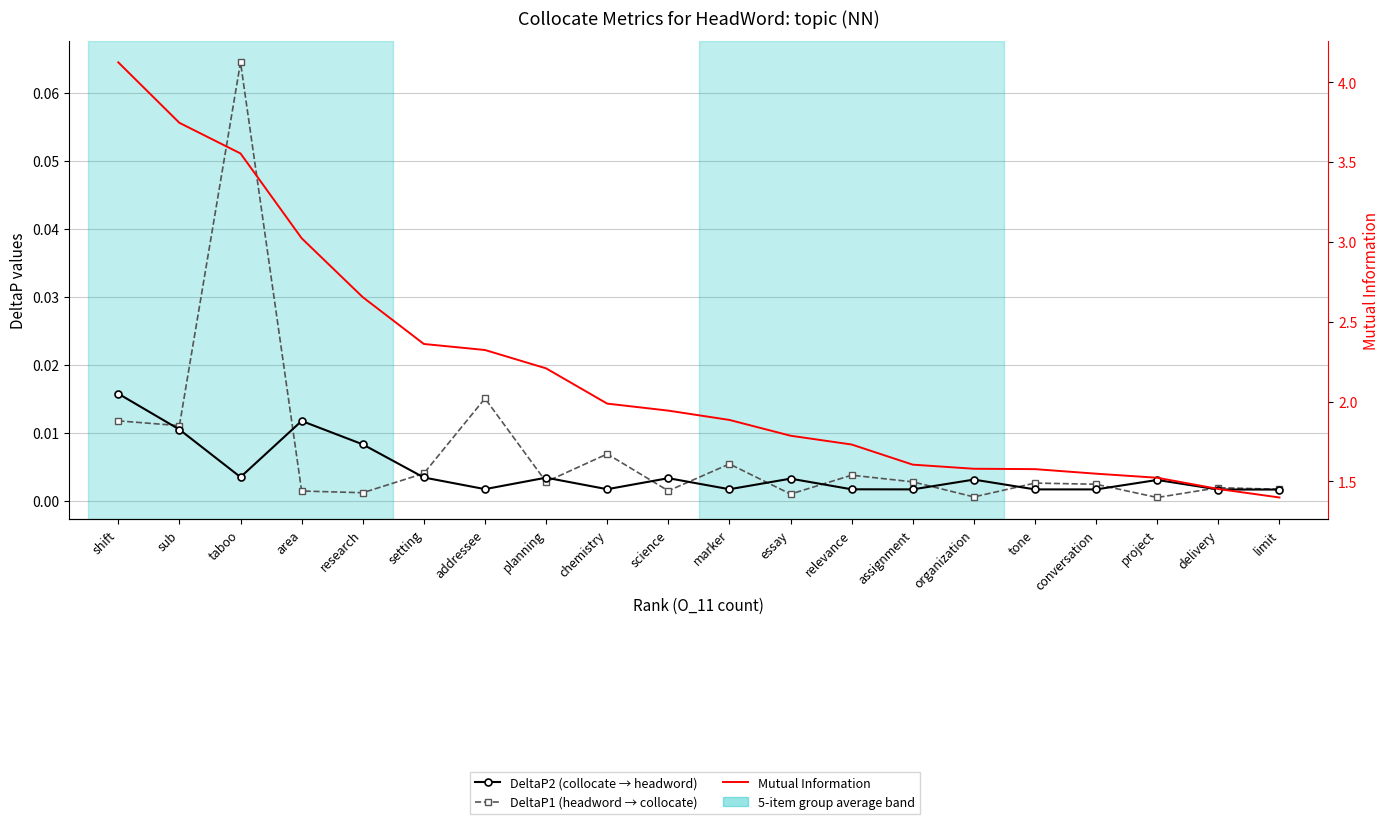

Reading right to left, what are all the values shown in this chart?

DeltaP2 (collocate → headword): 0.0	0.0	0.0	0.0	0.0	0.0	0.0	0.0	0.0	0.0	0.0	0.0	0.0	0.0	0.0	0.0	0.0	0.0	0.0	0.0
DeltaP1 (headword → collocate): 0.0	0.0	0.0	0.0	0.0	0.0	0.0	0.0	0.0	0.0	0.0	0.0	0.0	0.0	0.0	0.0	0.0	0.1	0.0	0.0
Mutual Information: 1.4	1.5	1.5	1.5	1.6	1.6	1.6	1.7	1.8	1.9	1.9	2.0	2.2	2.3	2.4	2.7	3.0	3.6	3.7	4.1